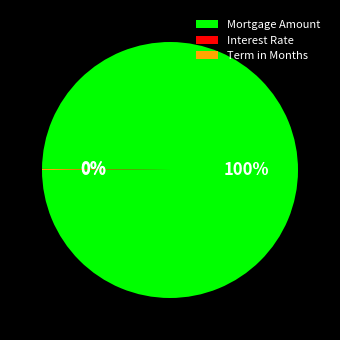

Is there a majority slice in this chart?

Yes